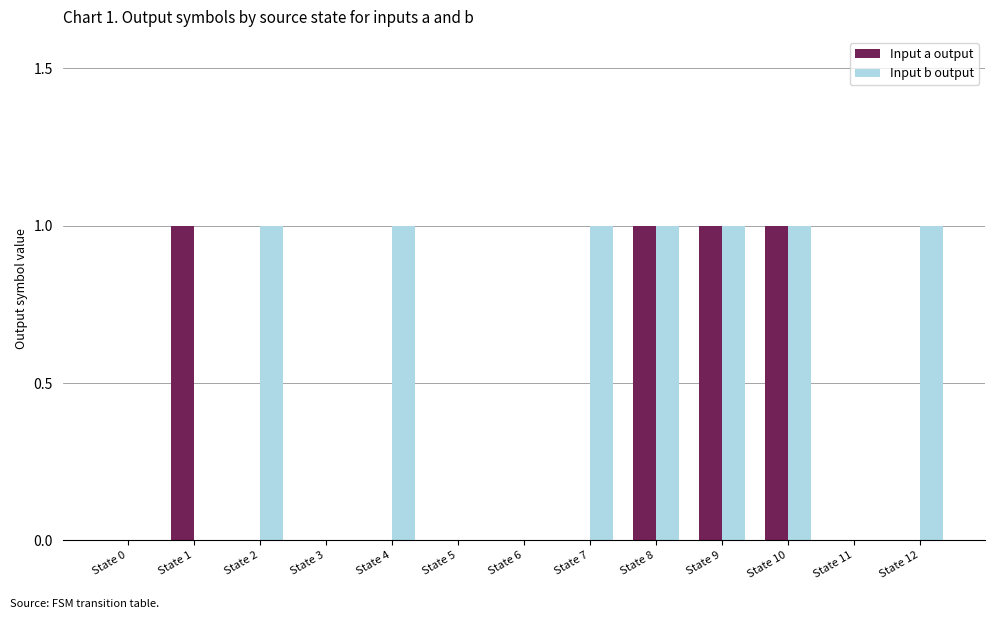

Is the value of Input b output at State 4 greater than the value of Input a output at State 6?

Yes